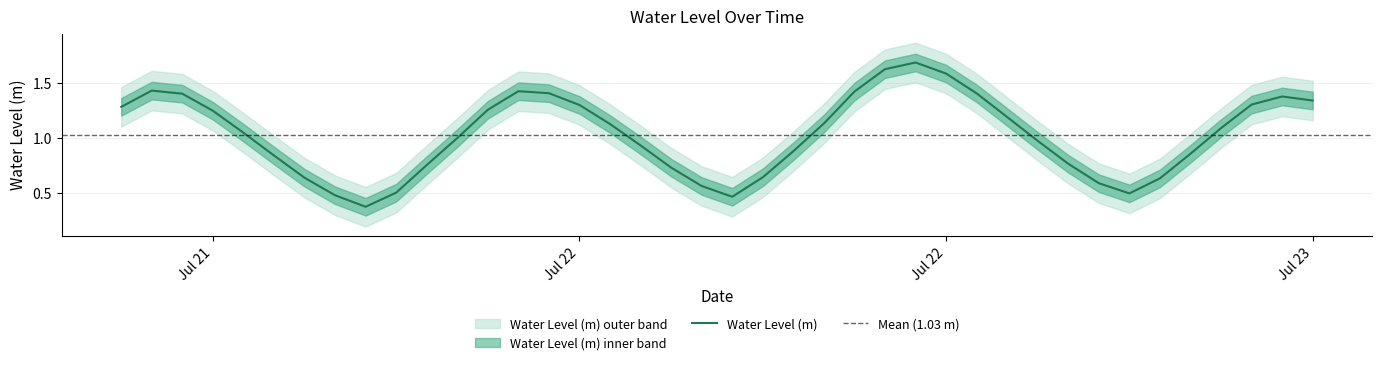

Reading left to right, transcribe all the data shown in this chart.

1.3	1.4	1.4	1.2	1.0	0.8	0.6	0.5	0.4	0.5	0.8	1.0	1.3	1.4	1.4	1.3	1.1	0.9	0.7	0.6	0.5	0.6	0.9	1.1	1.4	1.6	1.7	1.6	1.4	1.2	1.0	0.8	0.6	0.5	0.6	0.9	1.1	1.3	1.4	1.3